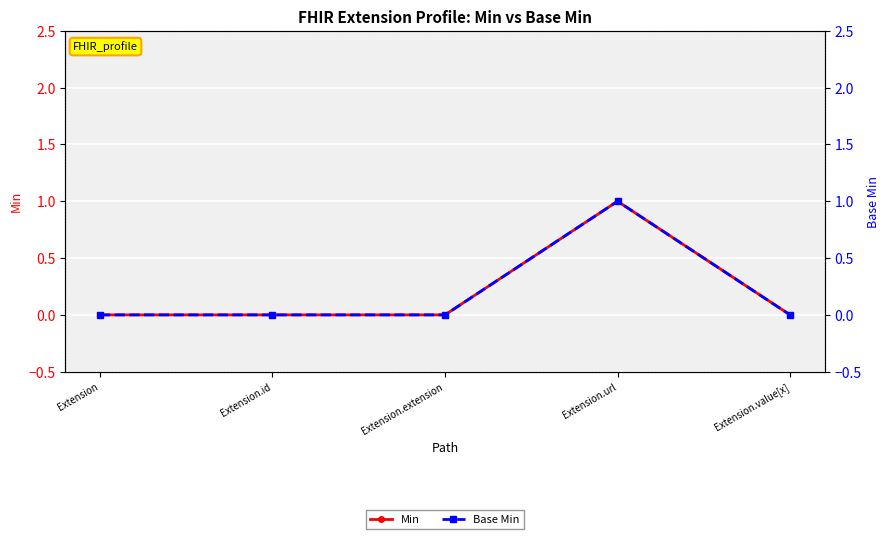

Reading left to right, what are all the values shown in this chart?

Min: Extension=0	Extension.id=0	Extension.extension=0	Extension.url=1	Extension.value[x]=0
Base Min: Extension=0	Extension.id=0	Extension.extension=0	Extension.url=1	Extension.value[x]=0